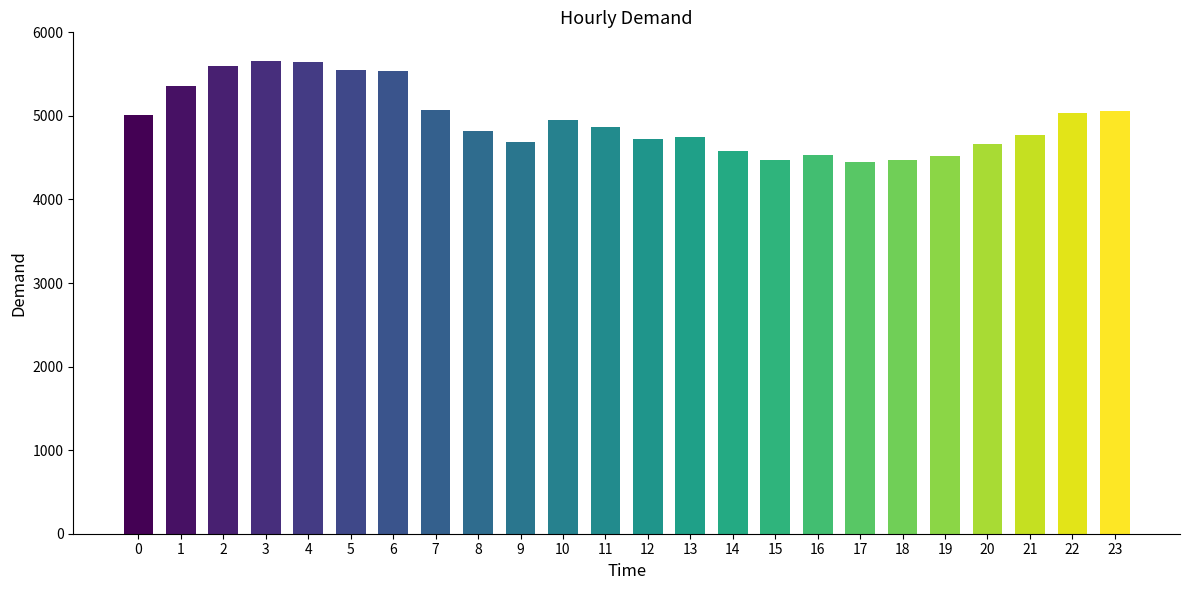

What is the minimum value shown in the chart?

4452